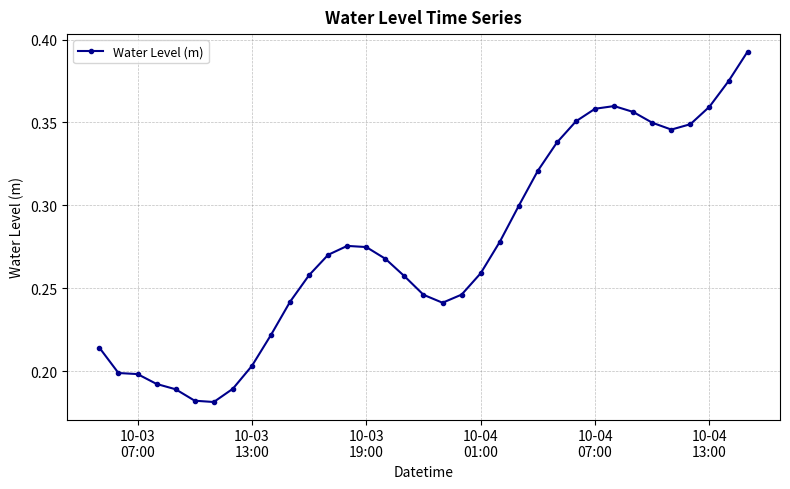

What is the sum of all values?

9.6